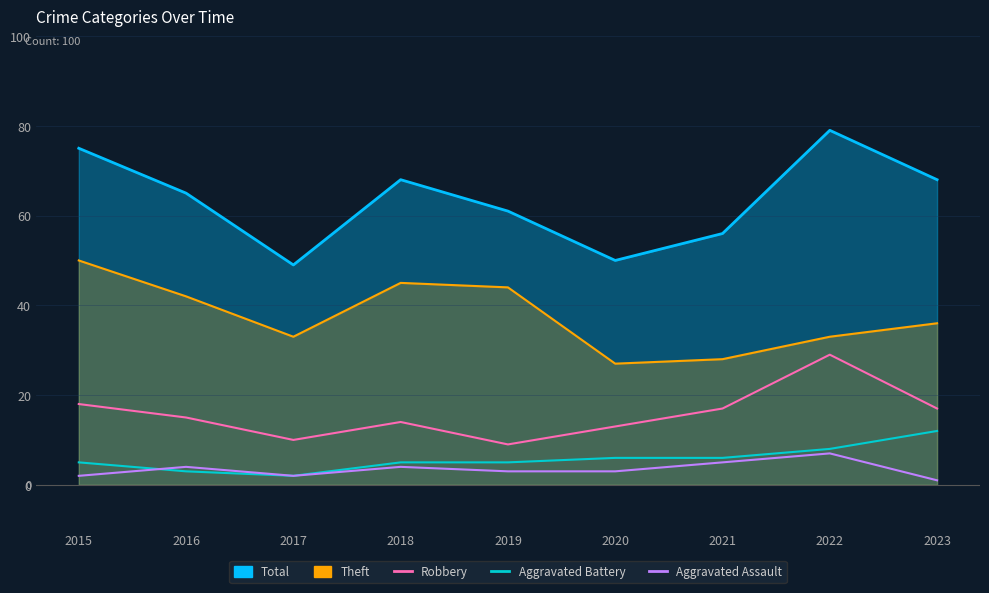

What is the difference between the maximum and minimum values in the Aggravated Battery series?

10